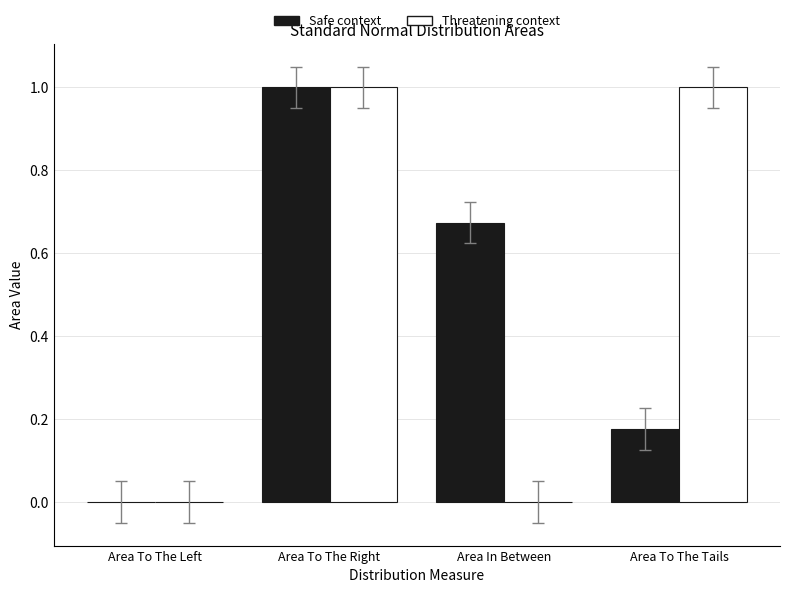

Between Area To The Left and Area In Between, which series saw the biggest shift?

Safe context